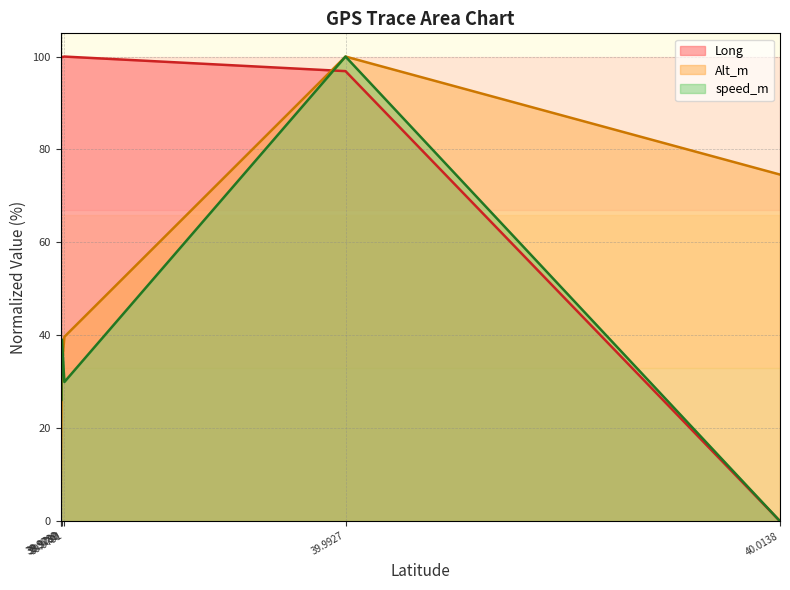

How many positive values does the Long series have?

5